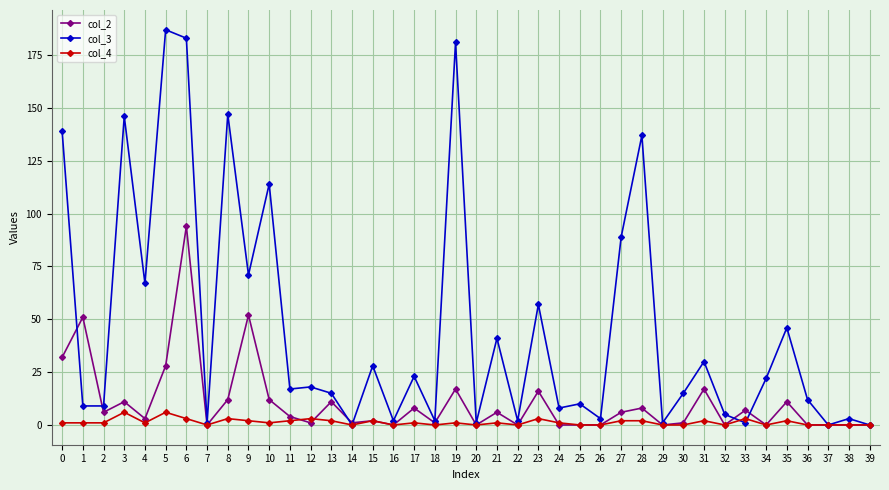

True or false: col_4 has a value of 0 at 18.

True